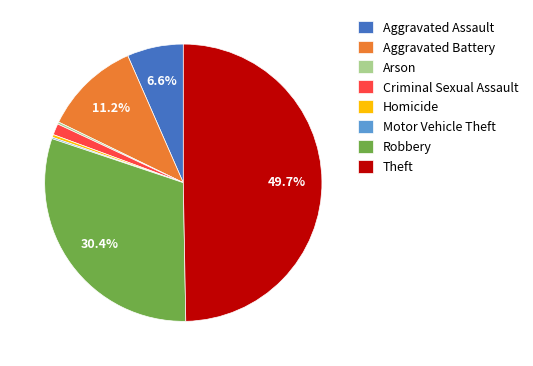

Does Aggravated Battery account for over 50% of the chart?

No